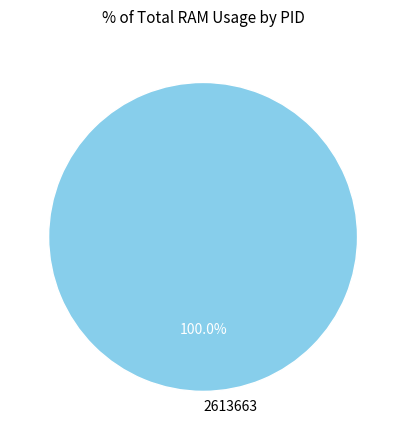

To the nearest percent, what portion does 2613663 represent?

100%